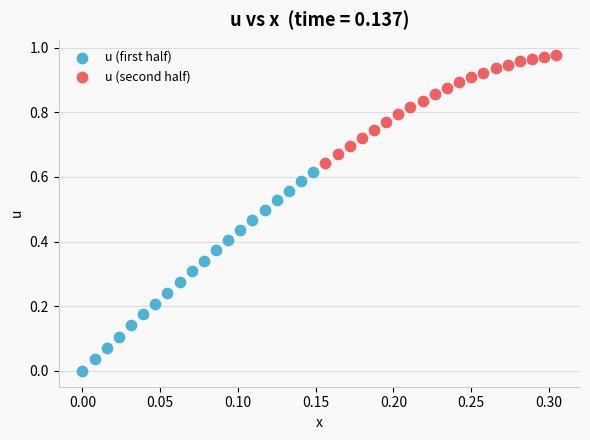

Which series reaches the minimum Y coordinate?

u (first half)